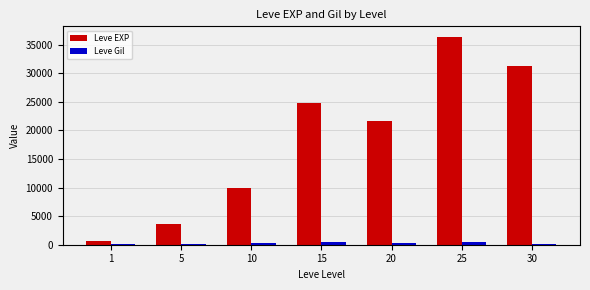

The value of Leve EXP at 5 is 3600. True or false?

True